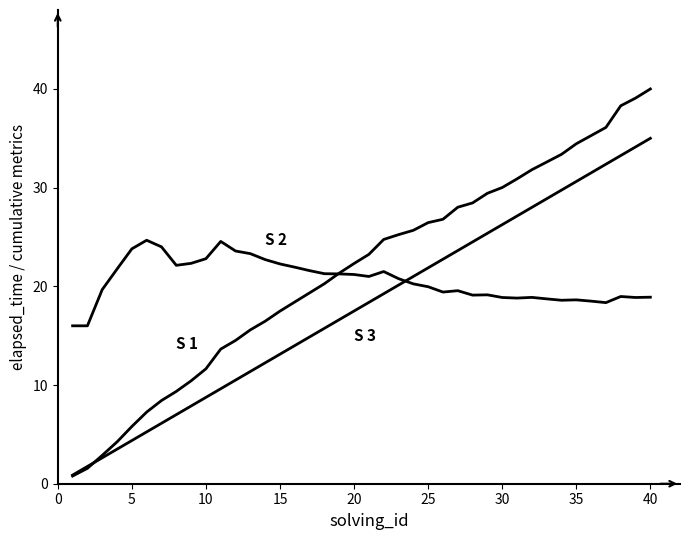

Is this an area chart (filled region under the line)?

No